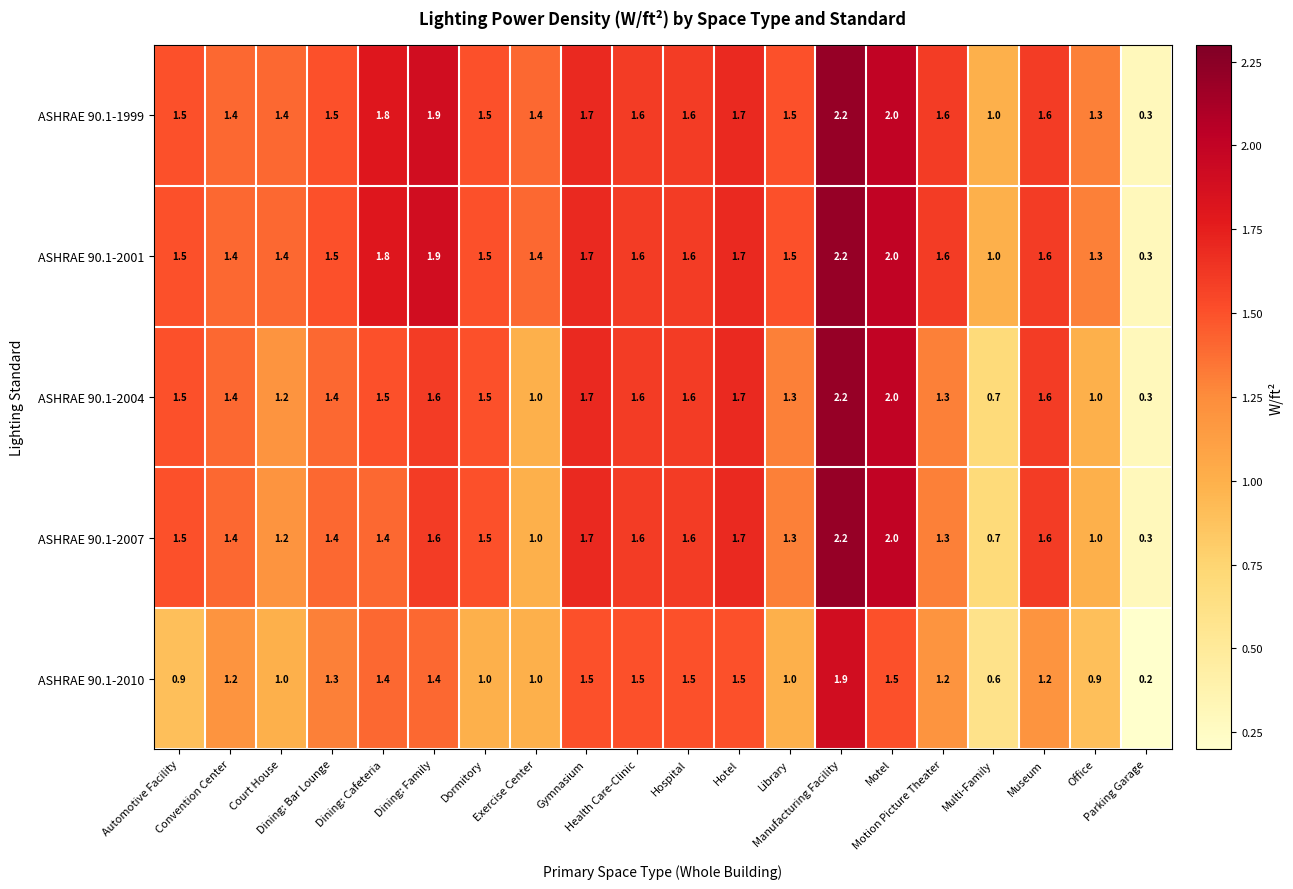

At how many categories does at least one series exceed 0?

20